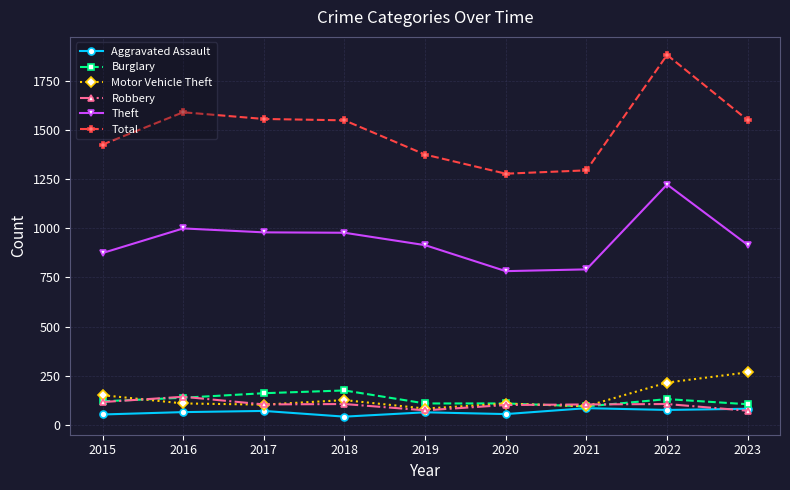

Between 2018 and 2021, which series saw the biggest shift?

Total